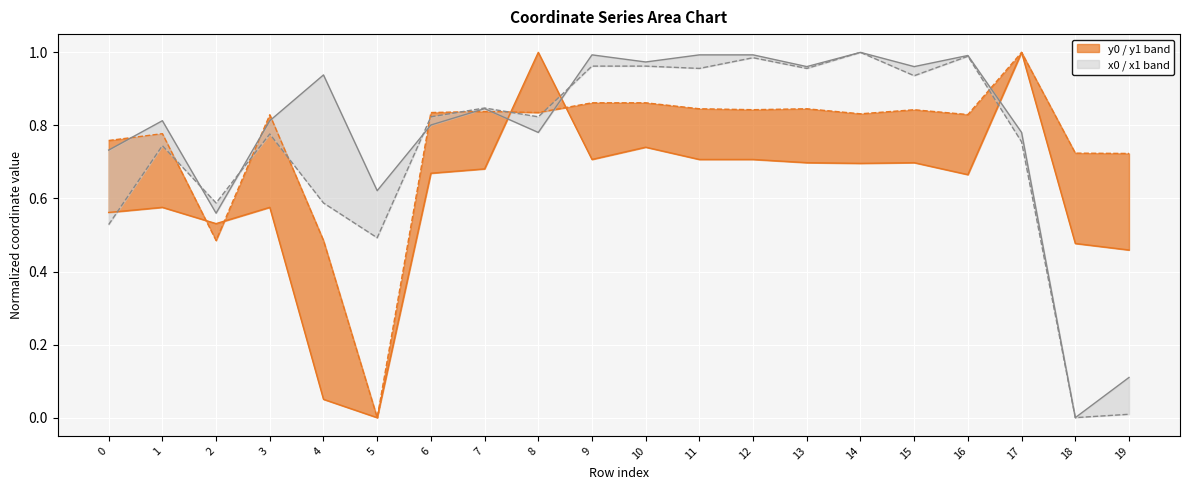

At which label is x1 closest to 0?

18